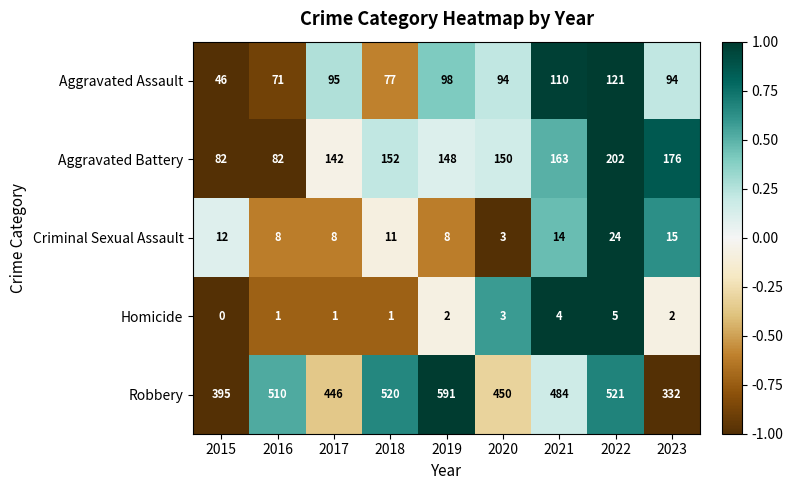

What is the total value across all series at 2021?

775